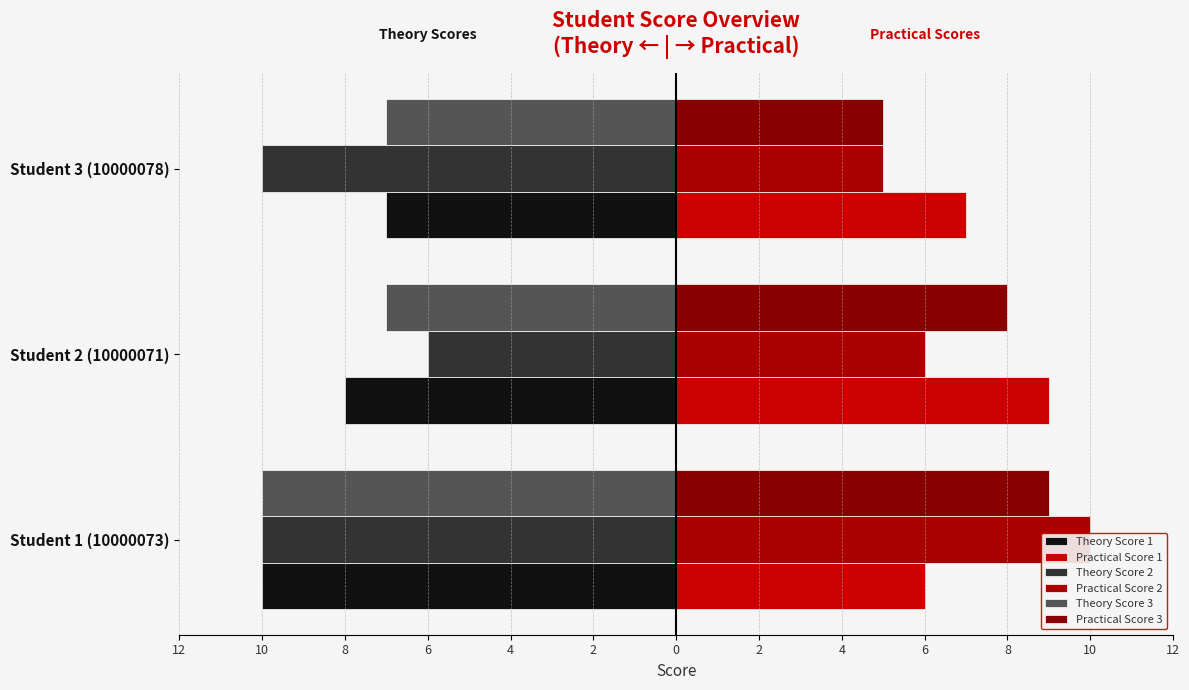

Is it true that Practical Score 3 equals 2 at Student 3 (10000078)?

False